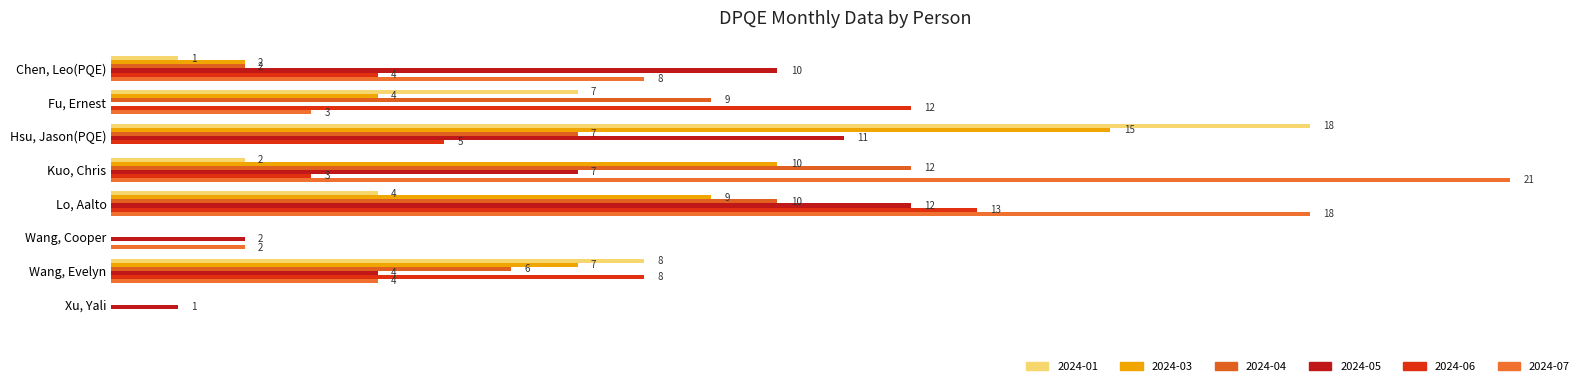

Where does the 2024-01 series first go above 4?

Fu, Ernest